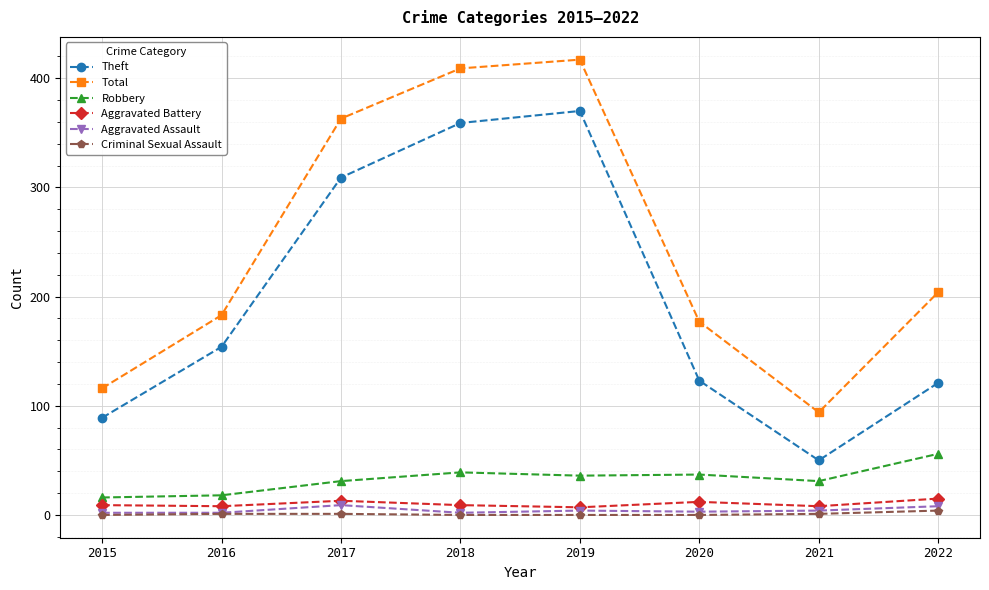

True or false: Total and Criminal Sexual Assault intersect in this chart.

False